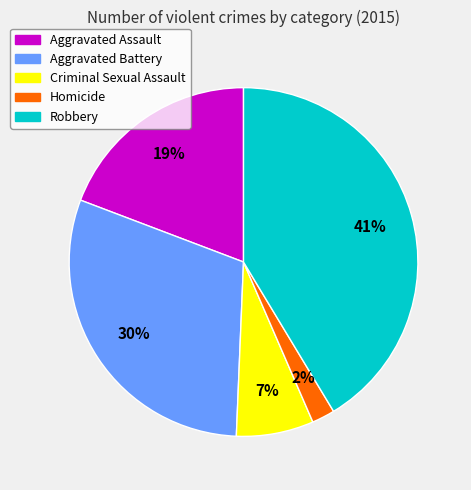

To the nearest percent, what is the difference between the Homicide and Robbery slice percentages?

39%